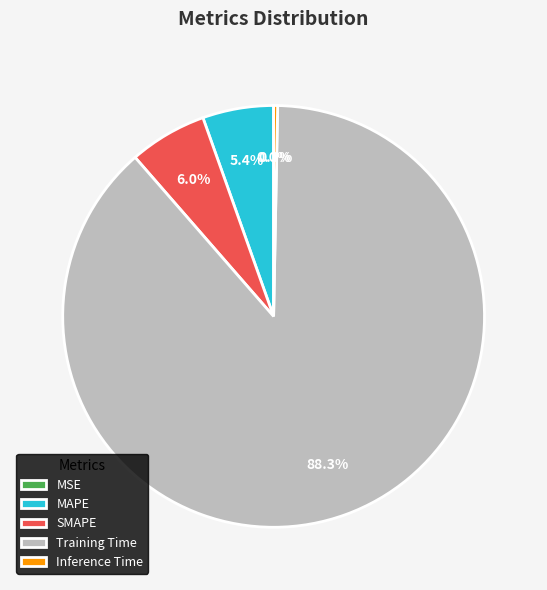

What is the largest slice in the pie chart?

Training Time